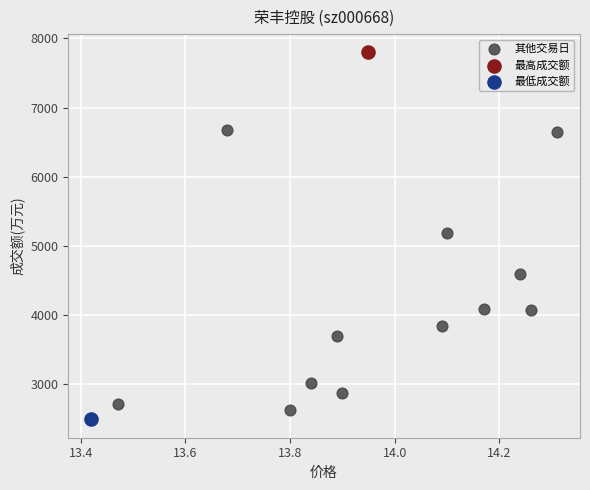

What are all the series names shown in the legend?

其他交易日, 最高成交额, 最低成交额